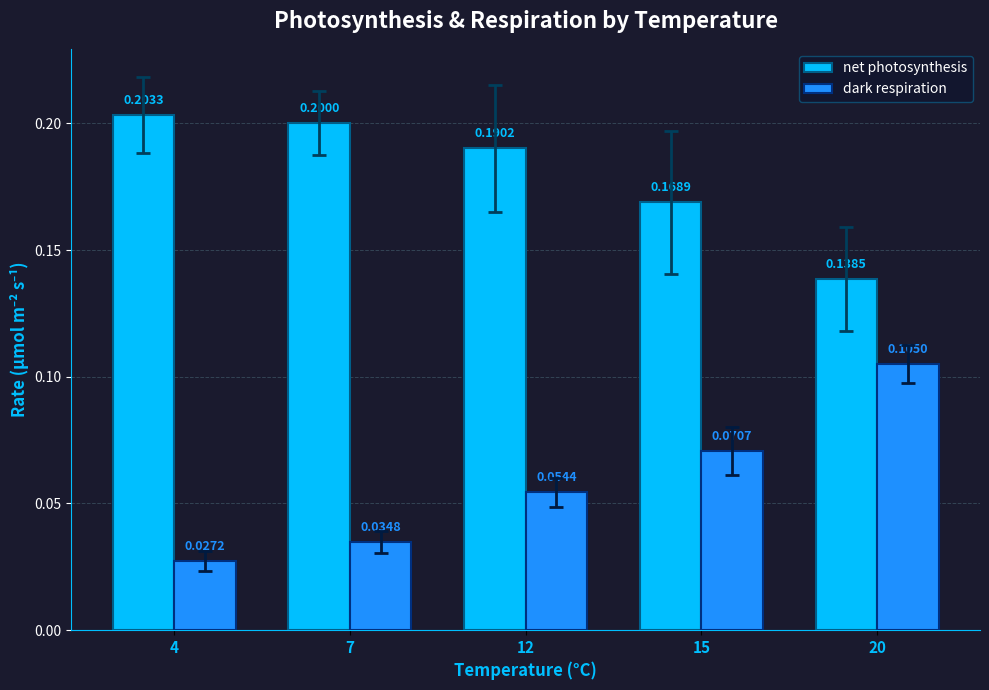

Which series changed the most between 12 and 20?

net photosynthesis